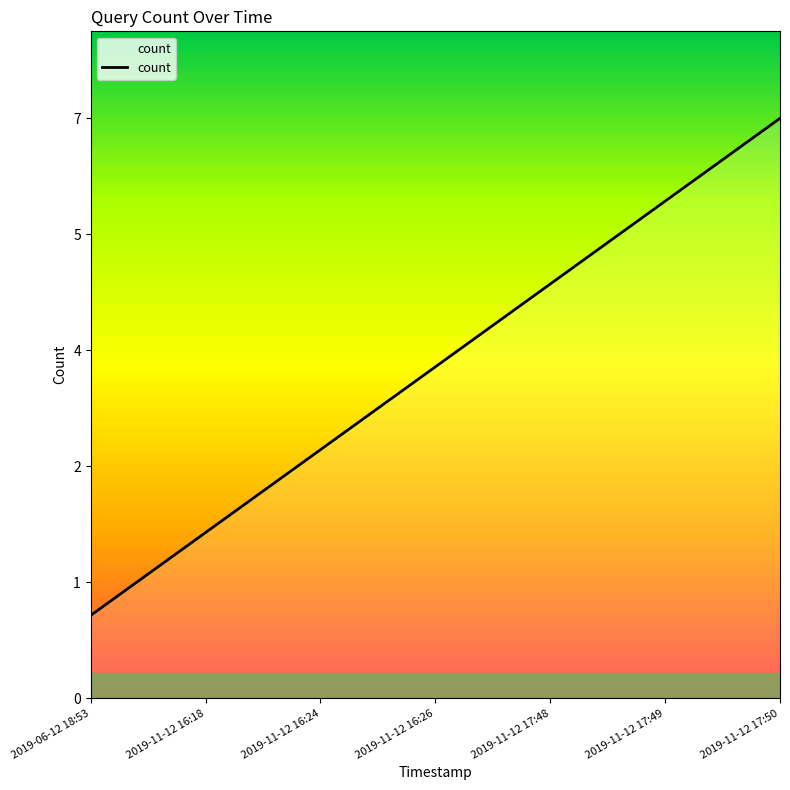

Which has a higher value, 2019-11-12 16:26 or 2019-11-12 17:48?

2019-11-12 17:48